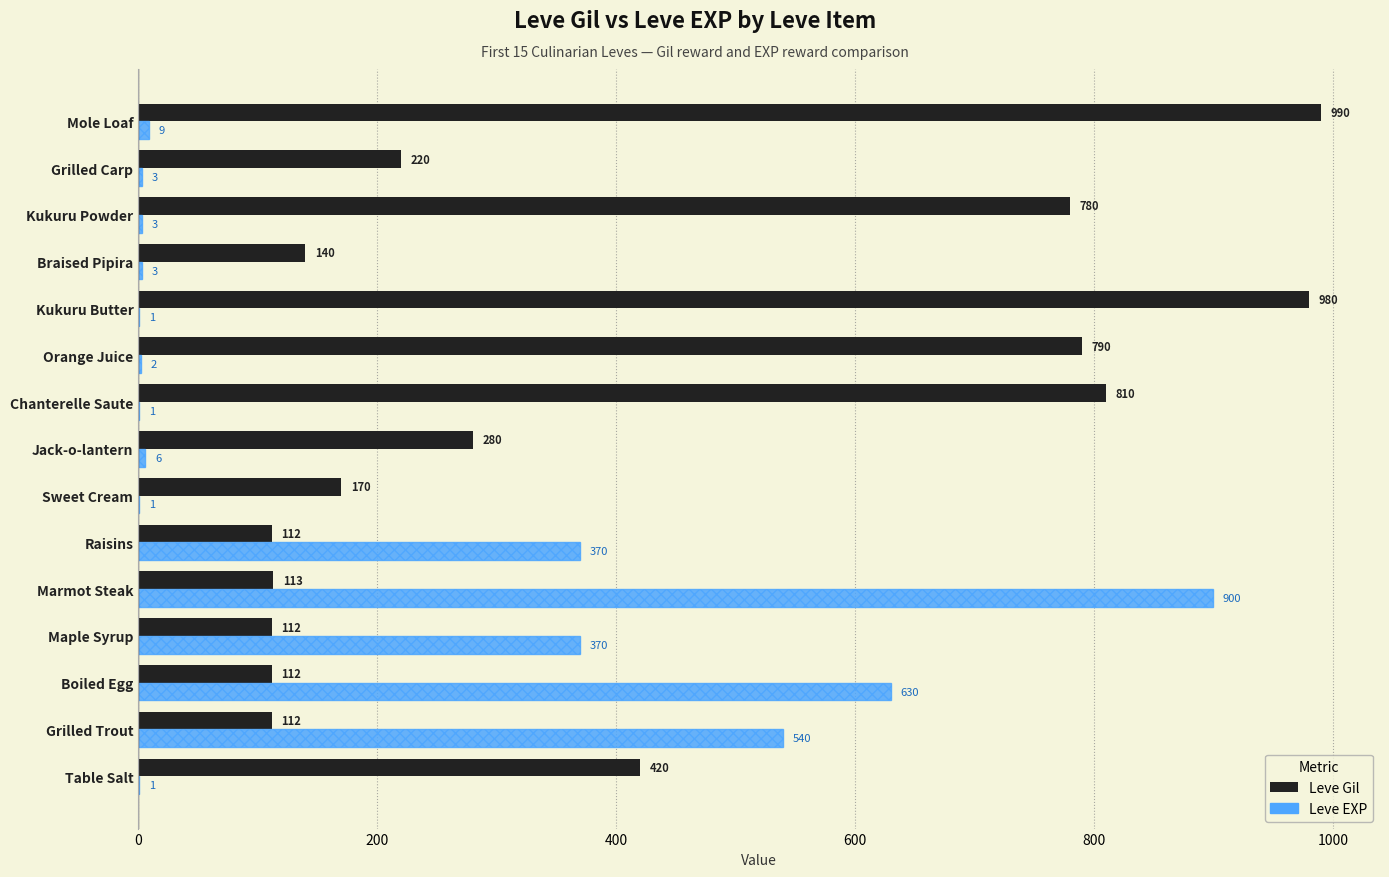

Which series has the widest spread of values?

Leve EXP